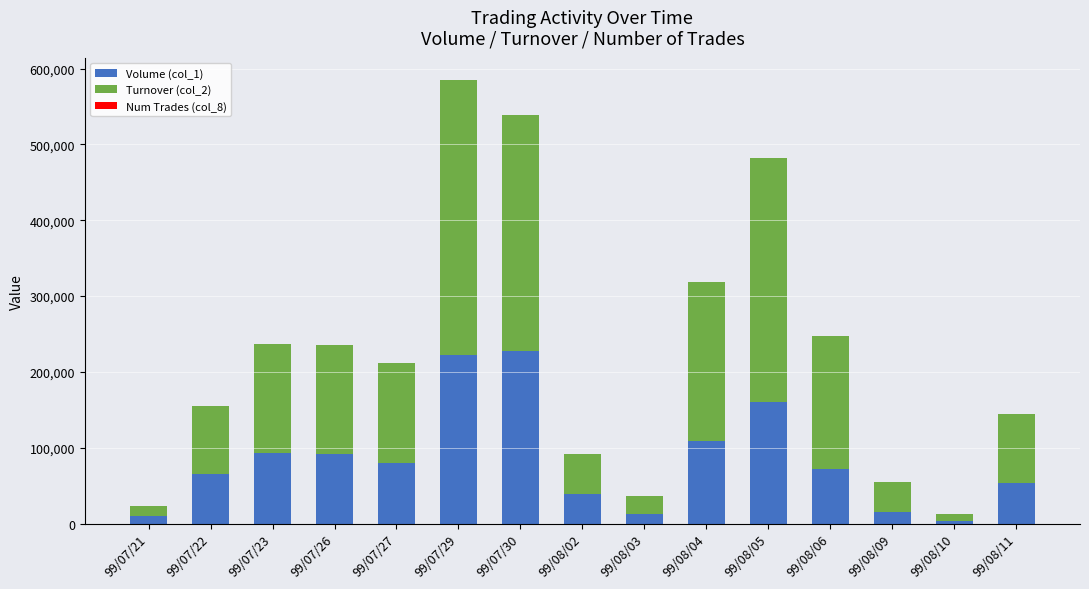

At which category is the sum across all series the highest?

99/07/29